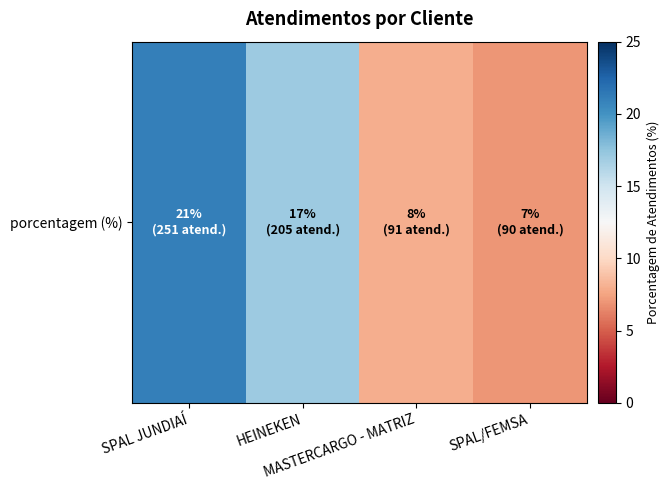

What is the average value?

13